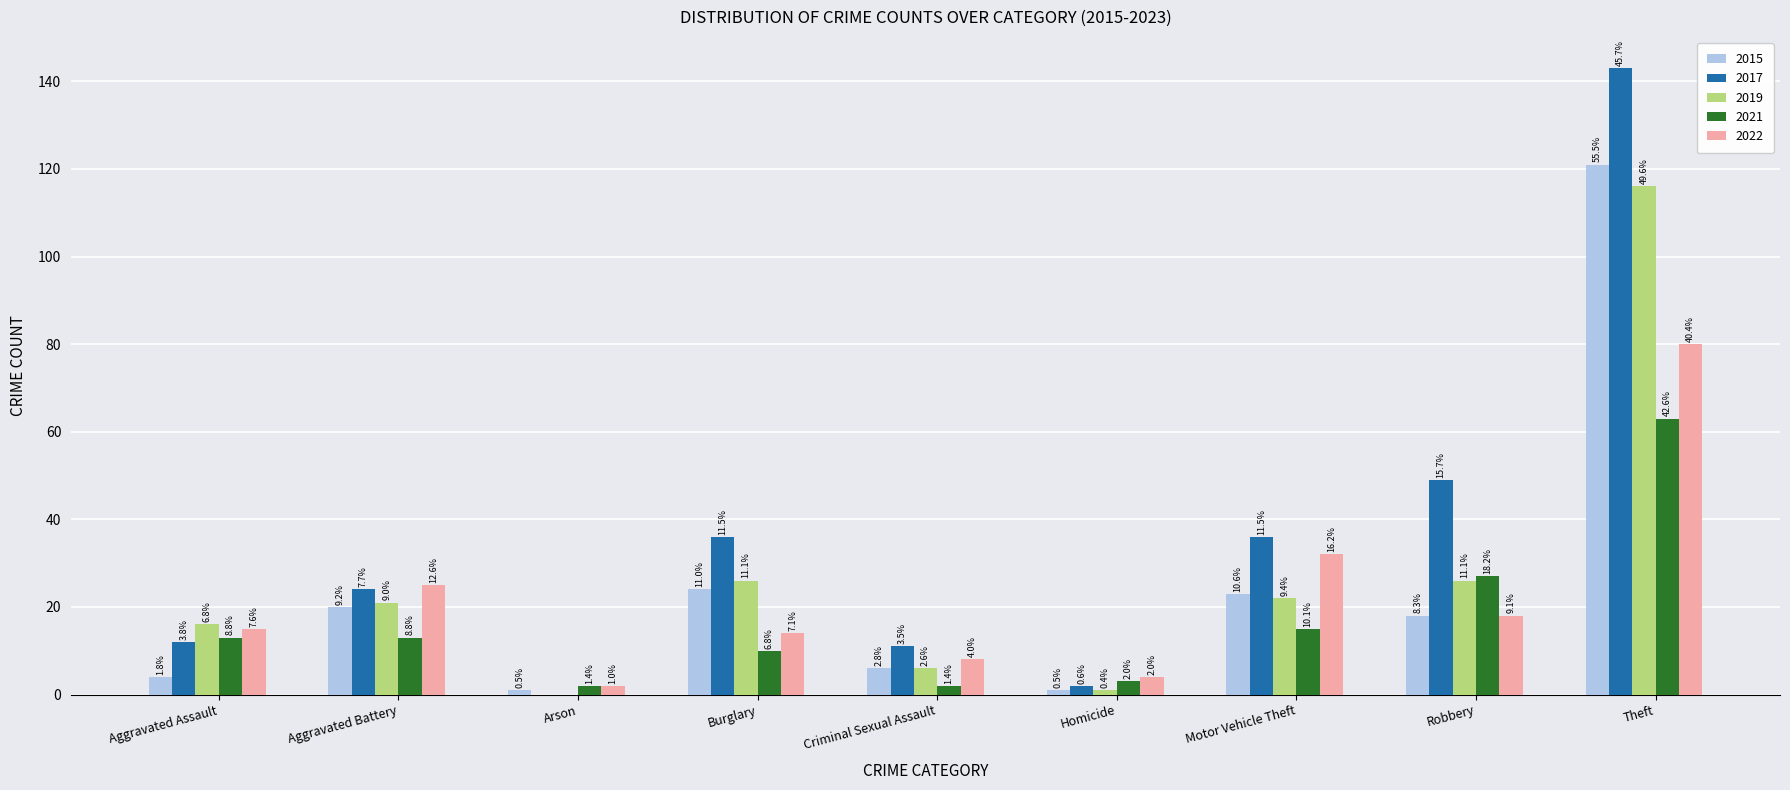

Reading left to right, transcribe all the data shown in this chart.

2015: 4	20	1	24	6	1	23	18	121
2017: 12	24	0	36	11	2	36	49	143
2019: 16	21	0	26	6	1	22	26	116
2021: 13	13	2	10	2	3	15	27	63
2022: 15	25	2	14	8	4	32	18	80